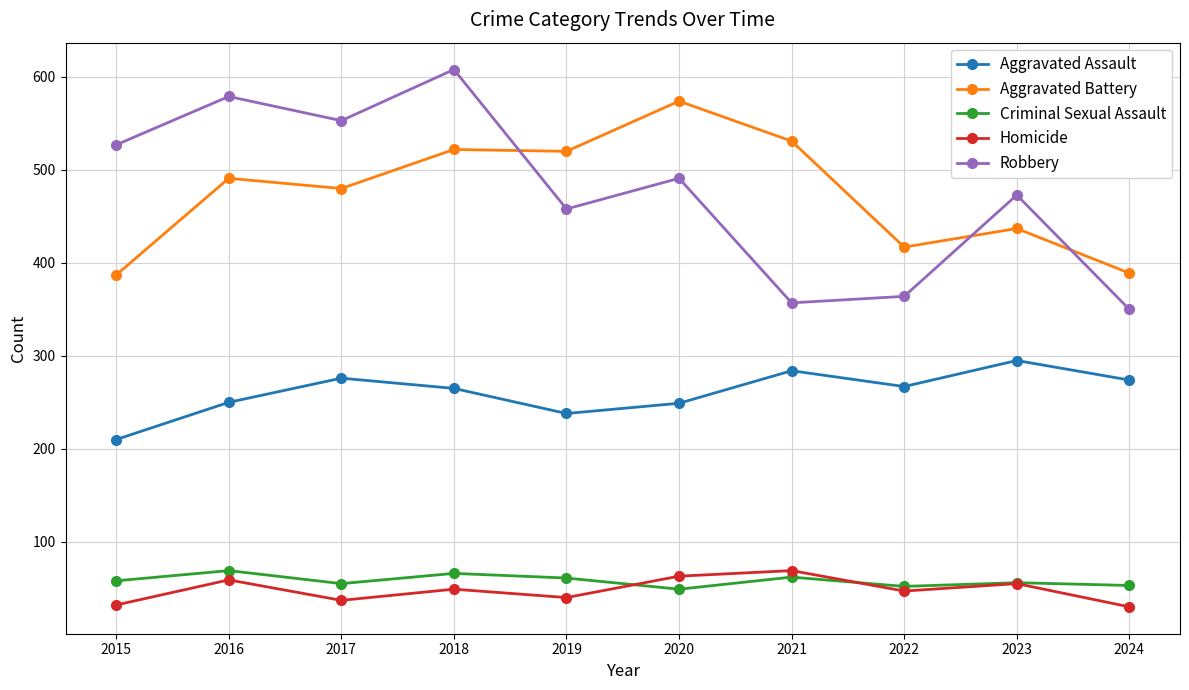

At which category does Robbery reach its first local peak?

2016